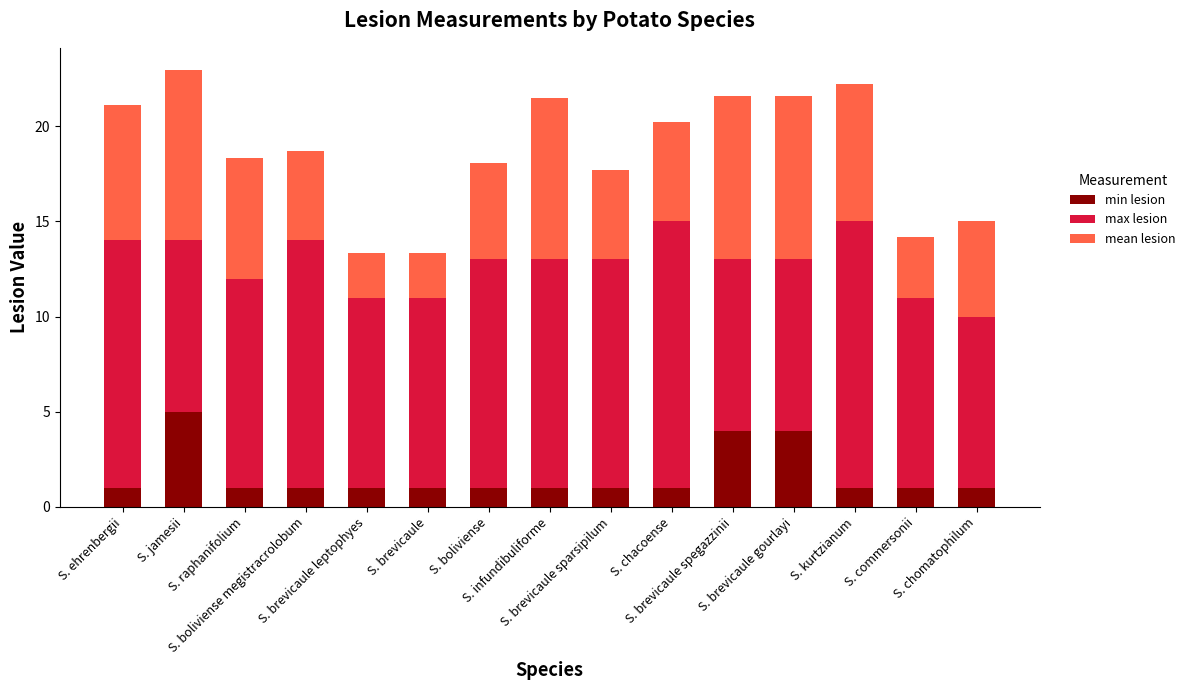

What is the minimum value for min lesion?

1.0